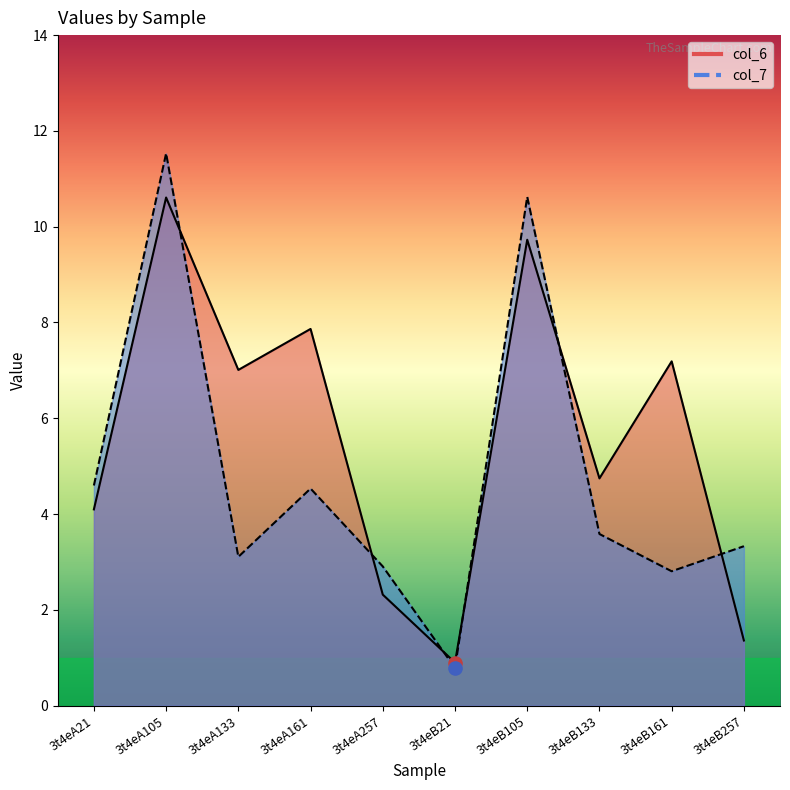

What is the total value across all series at 3t4eA105?

22.1